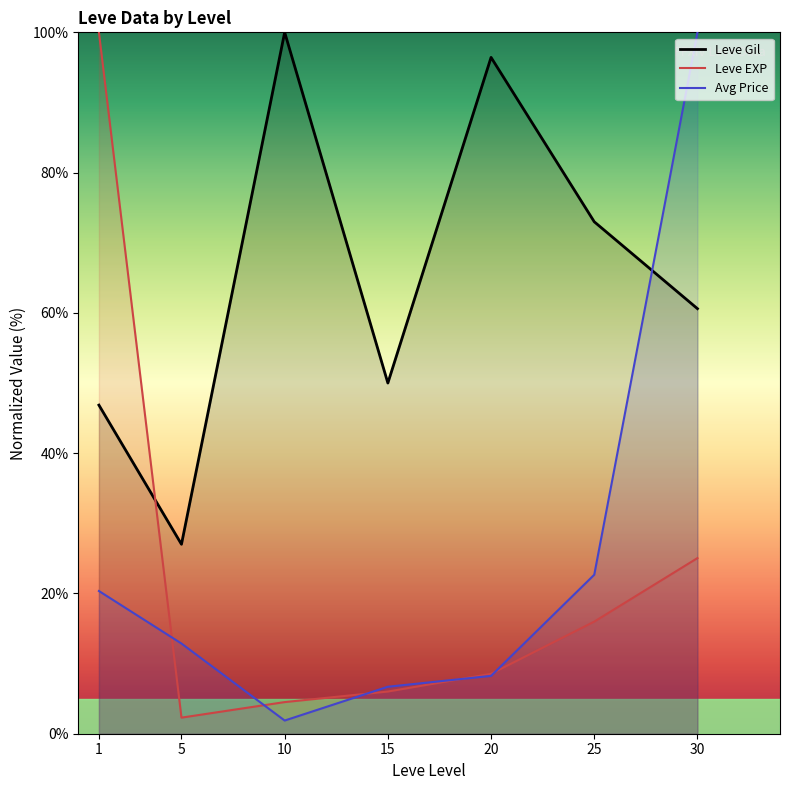

What is the average value of the Leve EXP series?

23.2